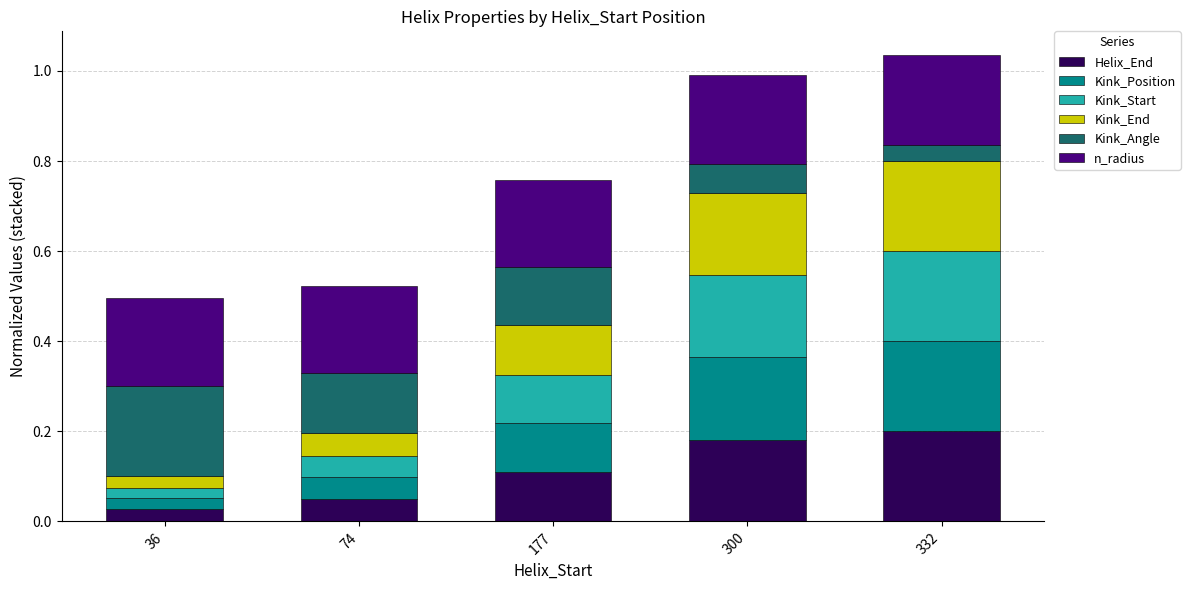

True or false: Helix_End has a value of 0.1 at 74.

True